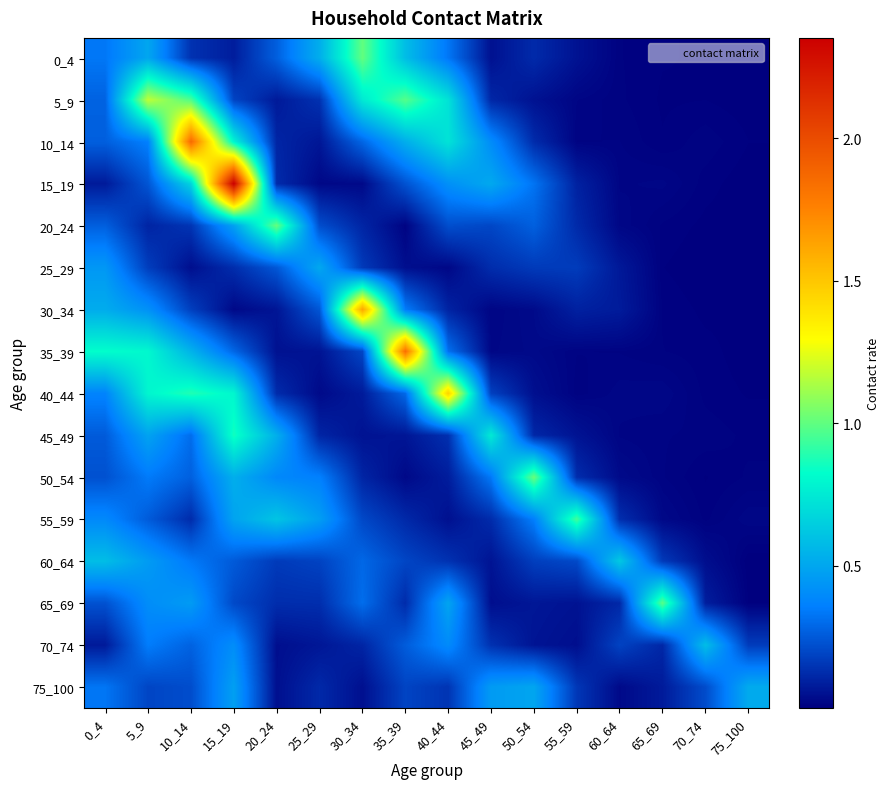

Reading left to right, transcribe all the data shown in this chart.

0_4: 0_4=0.3	5_9=0.5	10_14=0.1	15_19=0.1	20_24=0.3	25_29=0.5	30_34=1.0	35_39=0.6	40_44=0.3	45_49=0.1	50_54=0.1	55_59=0.1	60_64=0.0	65_69=0.0	70_74=0.0	75_100=0.0
5_9: 0_4=0.3	5_9=1.2	10_14=1.0	15_19=0.2	20_24=0.1	25_29=0.1	30_34=0.7	35_39=1.0	40_44=0.7	45_49=0.1	50_54=0.1	55_59=0.0	60_64=0.0	65_69=0.0	70_74=0.0	75_100=0.0
10_14: 0_4=0.3	5_9=0.4	10_14=1.9	15_19=0.8	20_24=0.1	25_29=0.1	30_34=0.3	35_39=0.5	40_44=0.7	45_49=0.4	50_54=0.1	55_59=0.0	60_64=0.0	65_69=0.0	70_74=0.0	75_100=0.0
15_19: 0_4=0.1	5_9=0.2	10_14=0.7	15_19=2.4	20_24=0.1	25_29=0.0	30_34=0.0	35_39=0.2	40_44=0.4	45_49=0.5	50_54=0.3	55_59=0.1	60_64=0.0	65_69=0.0	70_74=0.0	75_100=0.0
20_24: 0_4=0.3	5_9=0.1	10_14=0.1	15_19=0.5	20_24=1.0	25_29=0.2	30_34=0.1	35_39=0.0	40_44=0.2	45_49=0.2	50_54=0.3	55_59=0.1	60_64=0.0	65_69=0.0	70_74=0.0	75_100=0.0
25_29: 0_4=0.4	5_9=0.2	10_14=0.0	15_19=0.1	20_24=0.2	25_29=0.5	30_34=0.2	35_39=0.0	40_44=0.0	45_49=0.1	50_54=0.2	55_59=0.2	60_64=0.1	65_69=0.0	70_74=0.0	75_100=0.0
30_34: 0_4=0.5	5_9=0.4	10_14=0.2	15_19=0.0	20_24=0.1	25_29=0.2	30_34=1.6	35_39=0.3	40_44=0.1	45_49=0.0	50_54=0.0	55_59=0.1	60_64=0.1	65_69=0.0	70_74=0.0	75_100=0.0
35_39: 0_4=0.8	5_9=0.8	10_14=0.5	15_19=0.3	20_24=0.1	25_29=0.1	30_34=0.2	35_39=1.8	40_44=0.3	45_49=0.0	50_54=0.0	55_59=0.0	60_64=0.0	65_69=0.0	70_74=0.0	75_100=0.0
40_44: 0_4=0.4	5_9=0.8	10_14=0.9	15_19=0.8	20_24=0.1	25_29=0.0	30_34=0.1	35_39=0.3	40_44=1.5	45_49=0.2	50_54=0.0	55_59=0.0	60_64=0.0	65_69=0.0	70_74=0.0	75_100=0.0
45_49: 0_4=0.3	5_9=0.5	10_14=0.3	15_19=0.9	20_24=0.5	25_29=0.1	30_34=0.1	35_39=0.1	40_44=0.1	45_49=0.8	50_54=0.1	55_59=0.1	60_64=0.0	65_69=0.0	70_74=0.0	75_100=0.0
50_54: 0_4=0.2	5_9=0.3	10_14=0.3	15_19=0.5	20_24=0.4	25_29=0.4	30_34=0.1	35_39=0.0	40_44=0.1	45_49=0.3	50_54=1.0	55_59=0.1	60_64=0.0	65_69=0.0	70_74=0.0	75_100=0.0
55_59: 0_4=0.4	5_9=0.3	10_14=0.1	15_19=0.5	20_24=0.6	25_29=0.5	30_34=0.2	35_39=0.1	40_44=0.0	45_49=0.1	50_54=0.4	55_59=0.9	60_64=0.1	65_69=0.0	70_74=0.0	75_100=0.0
60_64: 0_4=0.6	5_9=0.5	10_14=0.3	15_19=0.3	20_24=0.2	25_29=0.2	30_34=0.3	35_39=0.2	40_44=0.1	45_49=0.1	50_54=0.2	55_59=0.2	60_64=0.6	65_69=0.2	70_74=0.0	75_100=0.0
65_69: 0_4=0.2	5_9=0.4	10_14=0.5	15_19=0.2	20_24=0.1	25_29=0.1	30_34=0.3	35_39=0.1	40_44=0.5	45_49=0.0	50_54=0.1	55_59=0.1	60_64=0.1	65_69=1.0	70_74=0.1	75_100=0.0
70_74: 0_4=0.1	5_9=0.3	10_14=0.3	15_19=0.4	20_24=0.0	25_29=0.1	30_34=0.1	35_39=0.3	40_44=0.4	45_49=0.1	50_54=0.1	55_59=0.0	60_64=0.2	65_69=0.1	70_74=0.6	75_100=0.2
75_100: 0_4=0.3	5_9=0.2	10_14=0.2	15_19=0.5	20_24=0.0	25_29=0.1	30_34=0.0	35_39=0.2	40_44=0.1	45_49=0.5	50_54=0.5	55_59=0.2	60_64=0.0	65_69=0.1	70_74=0.2	75_100=0.5